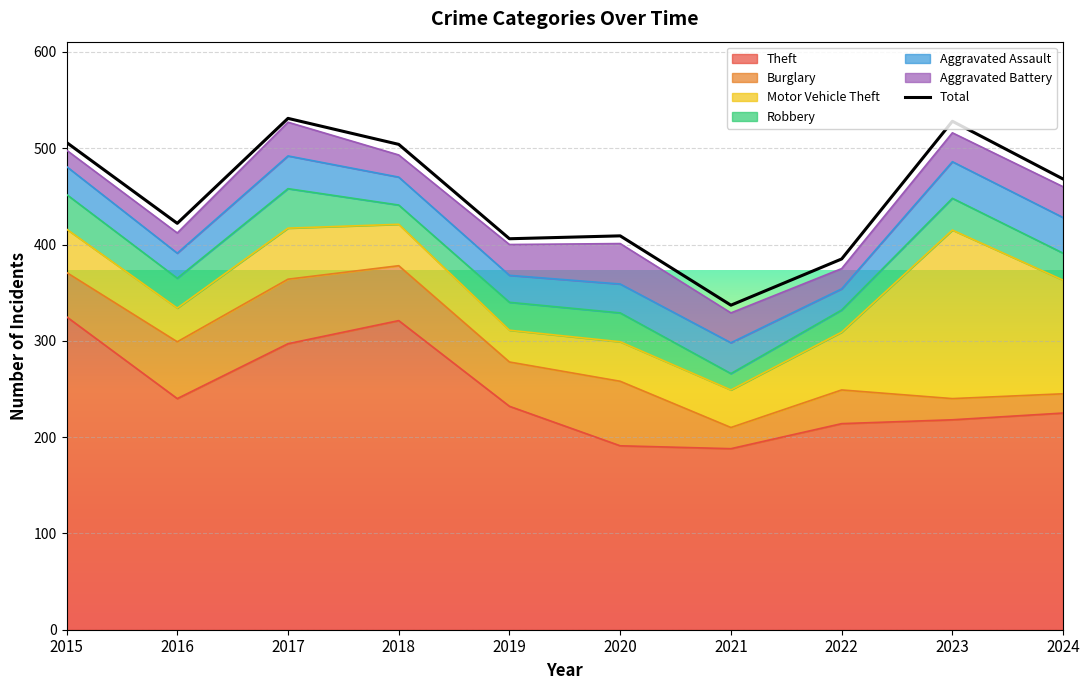

What is the difference between the second highest and second lowest values in the Theft series?

130